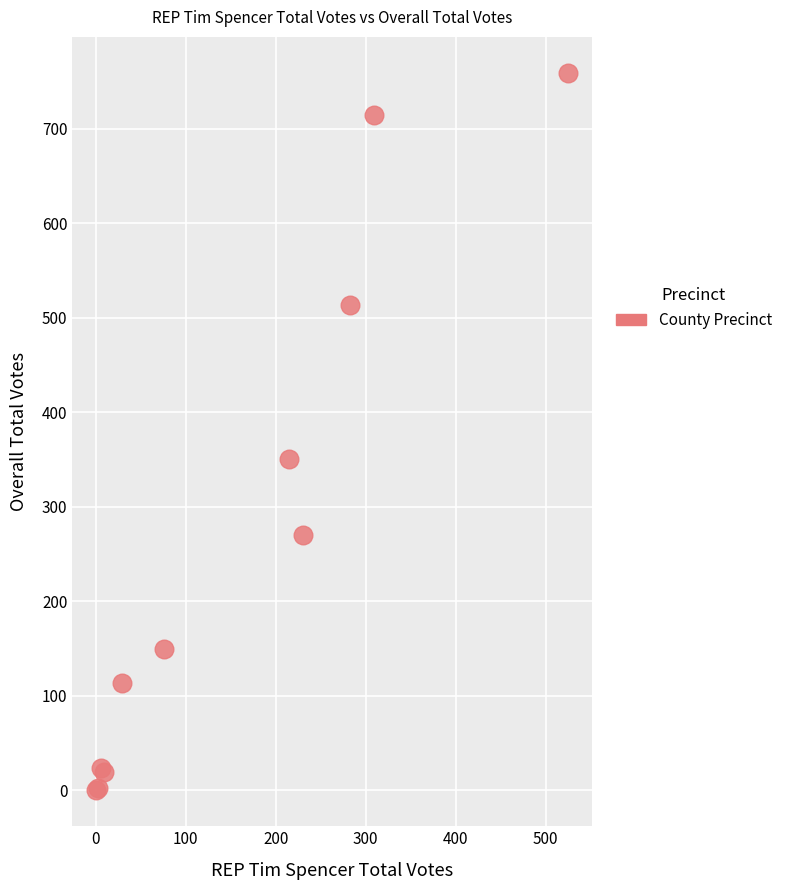

What Y value in the scatter plot is closest to 379?

350